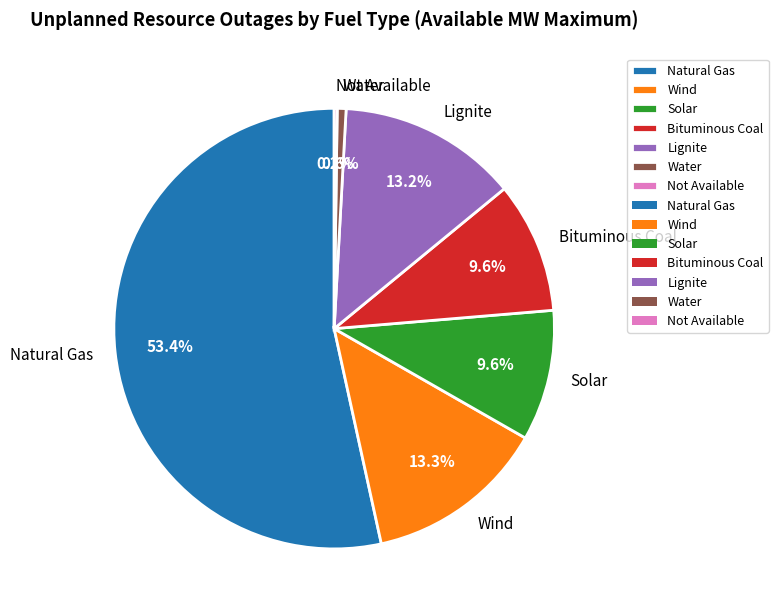

Is the sum of Water and Solar greater than half?

No